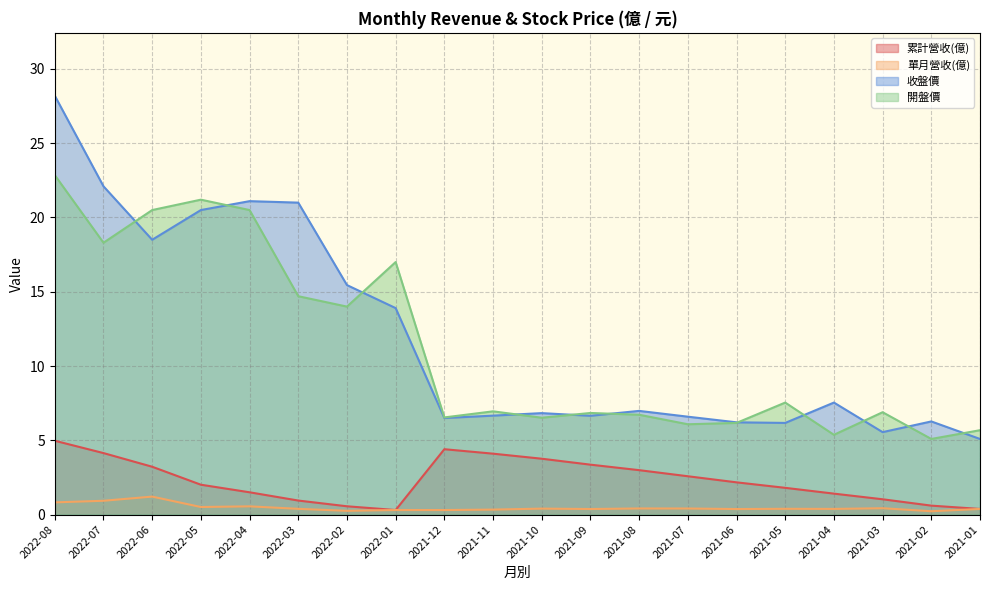

Between 2022-04 and 2021-01, which series saw the biggest shift?

收盤價